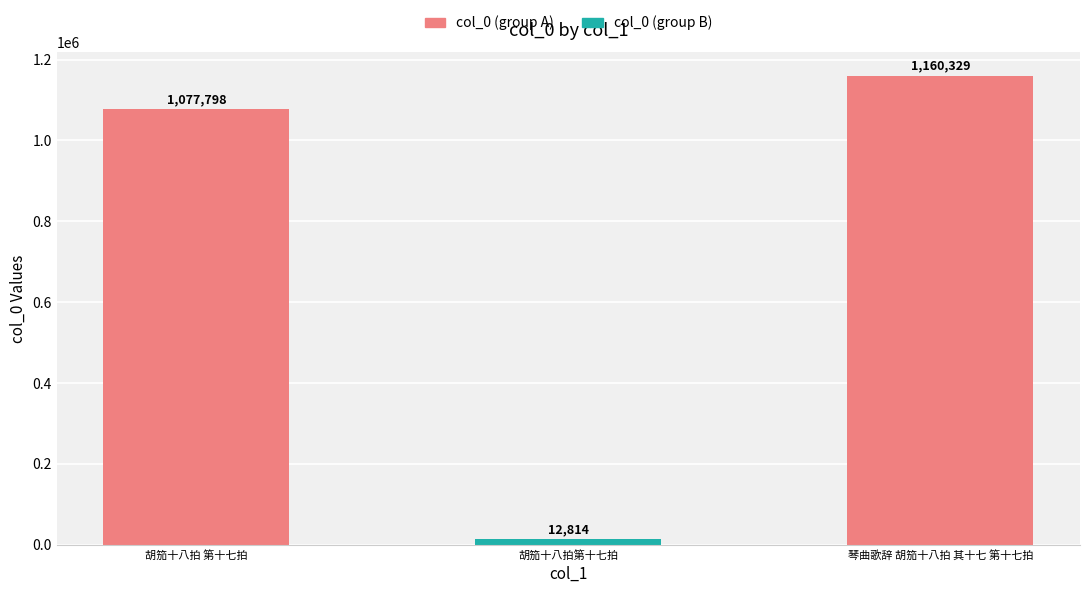

The value at 琴曲歌辞 胡笳十八拍 其十七 第十七拍 is 2044745. True or false?

False